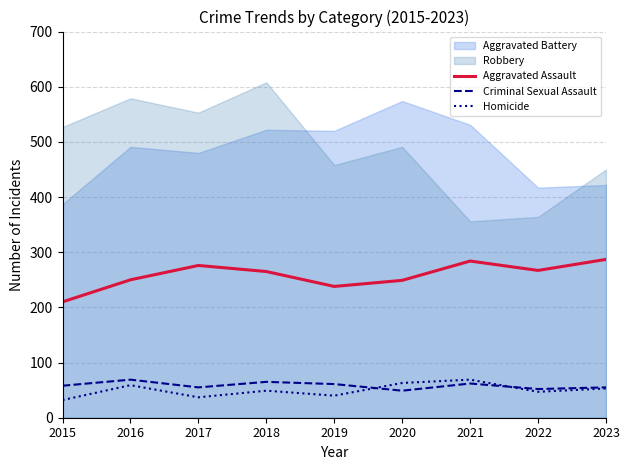

What is the minimum value for Homicide?

32